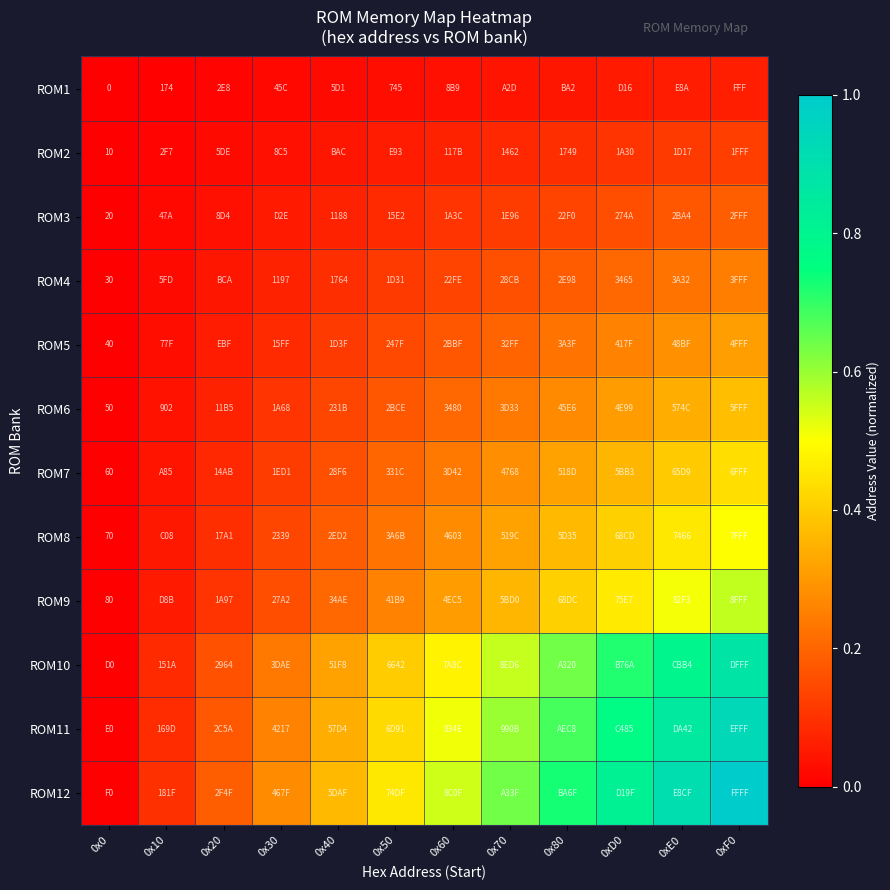

Is the value of ROM4 at 0x70 greater than the value of ROM9 at 0xF0?

No